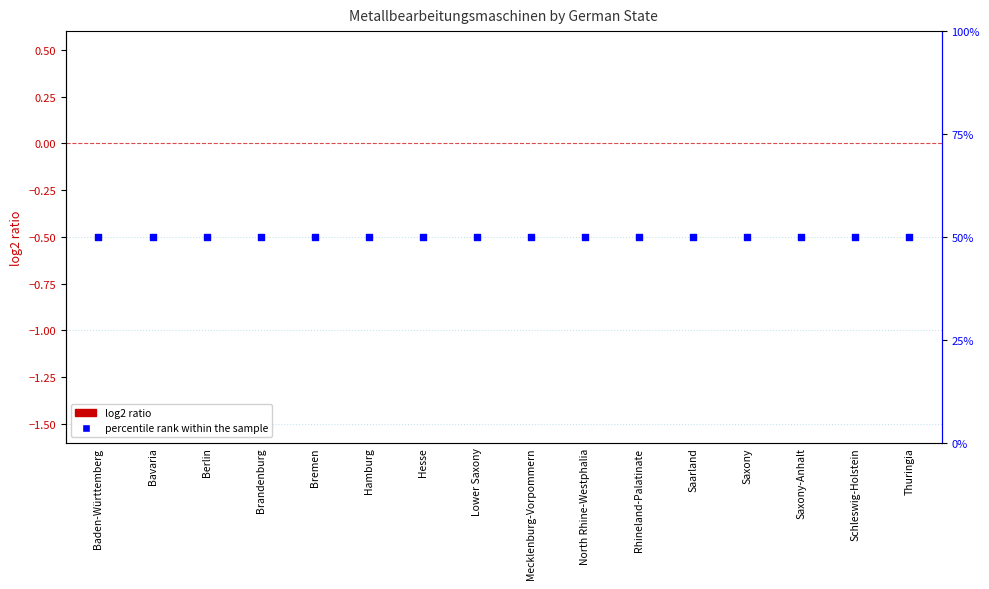

Which series has the widest spread of Y values?

Metallbearbeitungsmaschinen